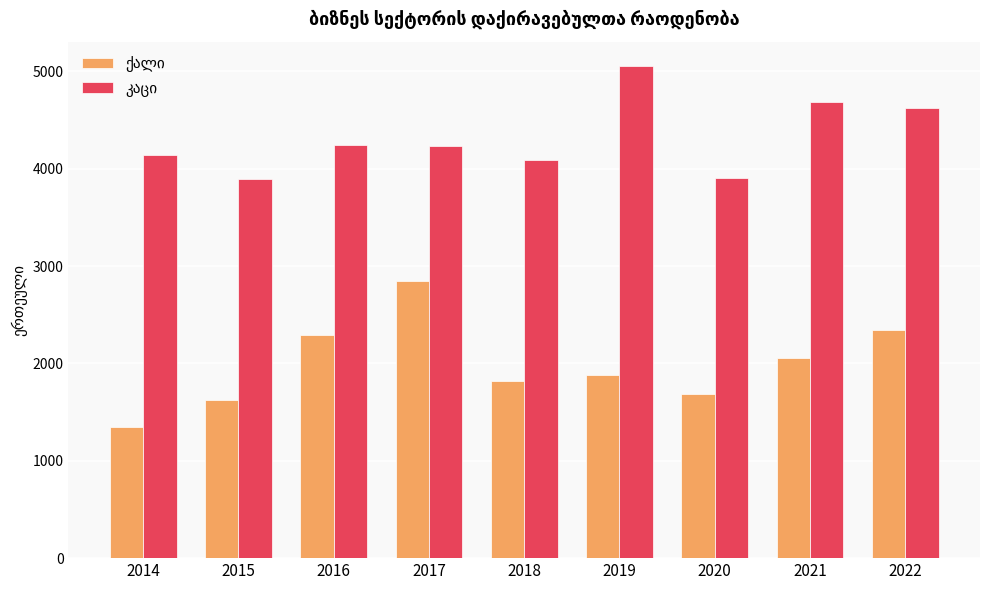

At how many categories does at least one series exceed 1984?

9